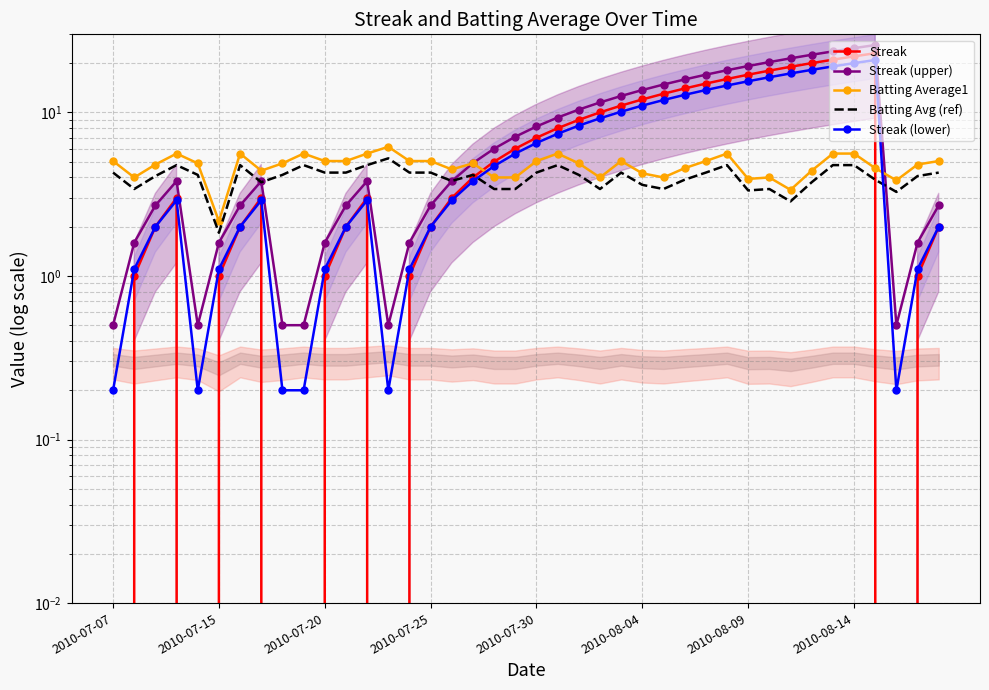

Is it true that Streak equals -11.4 at 2010-07-30?

False